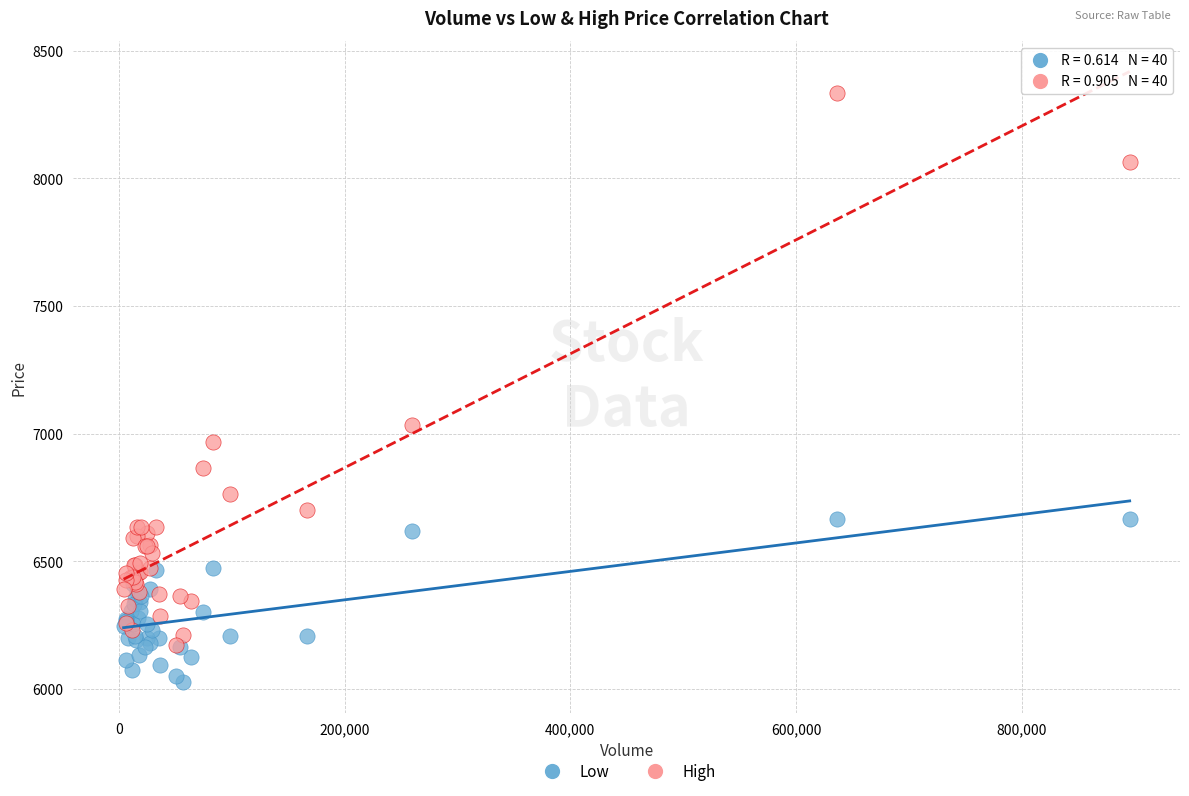

In the High series, what Y value is closest to 7253?

7033